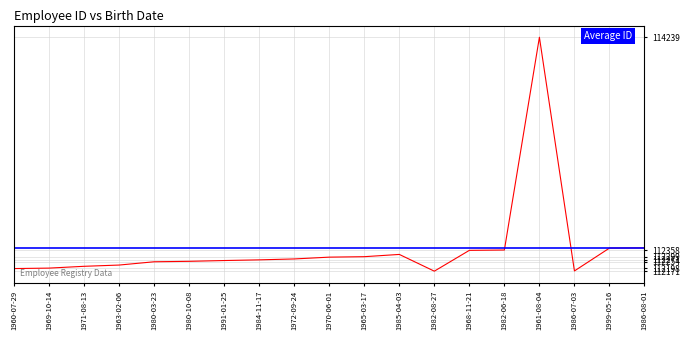

Rank the categories by value from highest to lowest.

1961-08-04, 1986-08-01, 1999-05-16, 1982-06-18, 1968-11-21, 1985-04-03, 1965-03-17, 1970-06-01, 1972-09-24, 1984-11-17, 1991-01-25, 1980-10-08, 1980-03-23, 1963-02-06, 1971-08-13, 1969-10-14, 1960-07-29, 1986-07-03, 1982-08-27